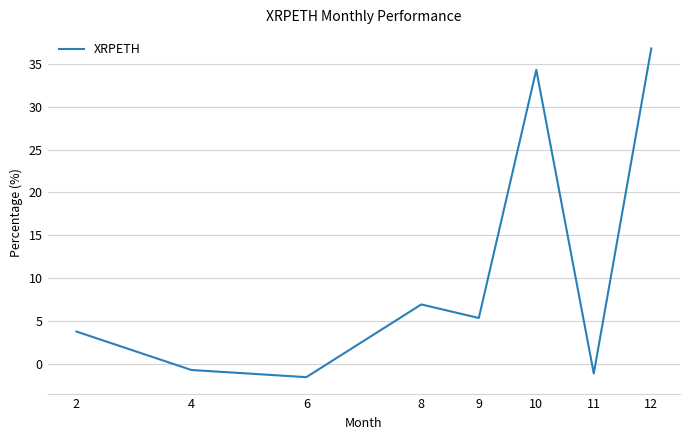

How many values are below 5?

4